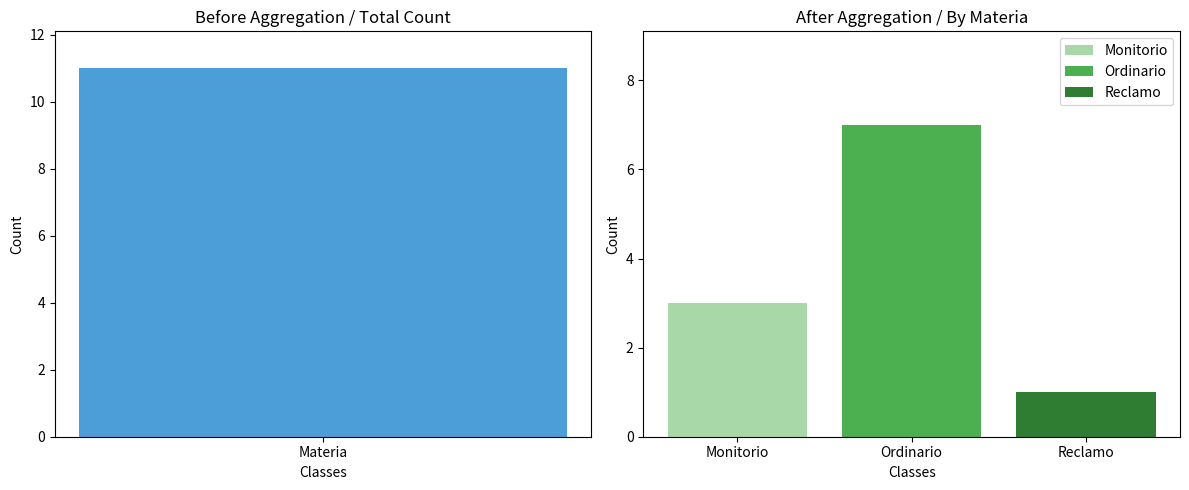

What is the sum of all values?

11